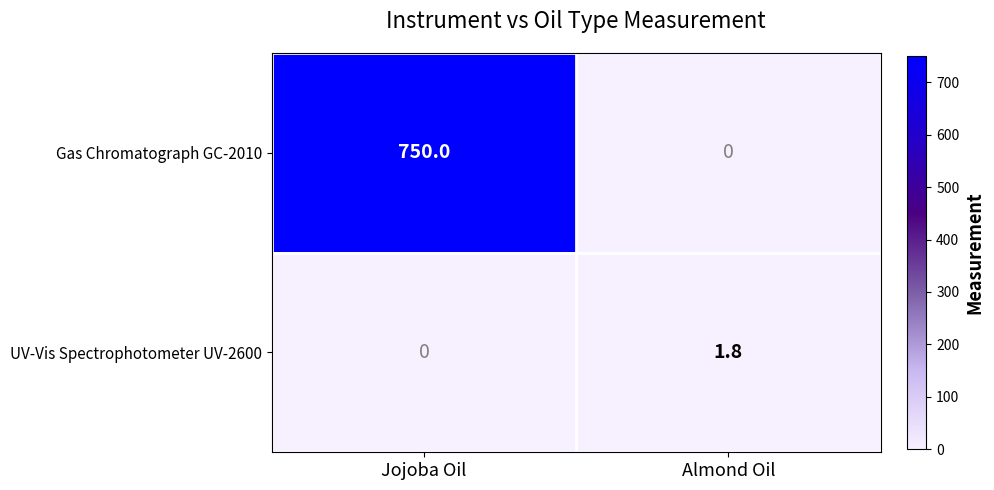

Where is UV-Vis Spectrophotometer UV-2600 nearest to the value 0?

Jojoba Oil